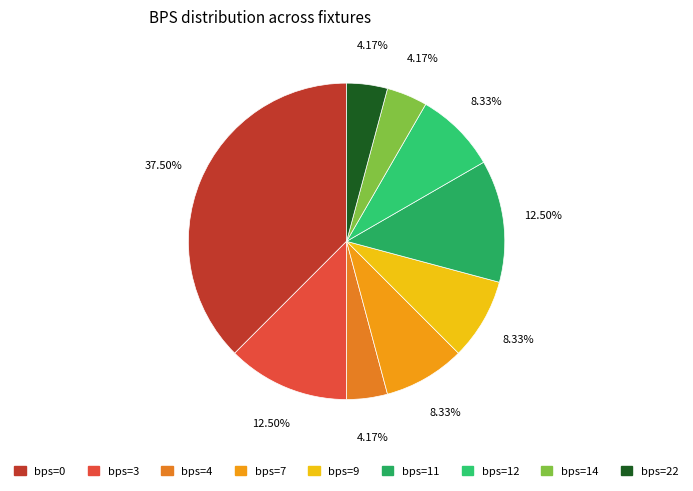

How many slices are in this pie chart?

9